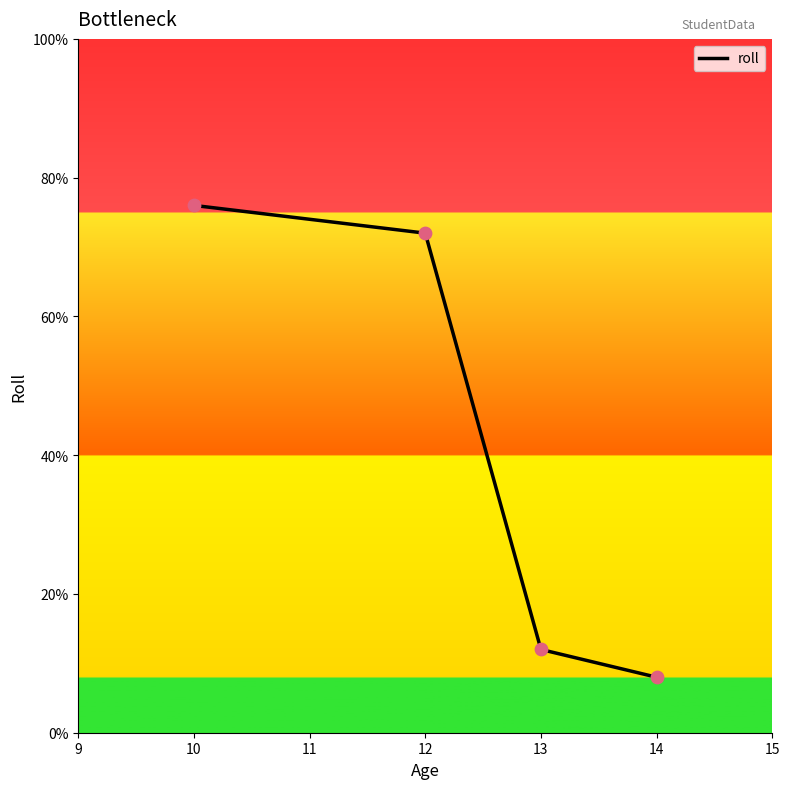

What is the change in value from 12 to 14?

-64